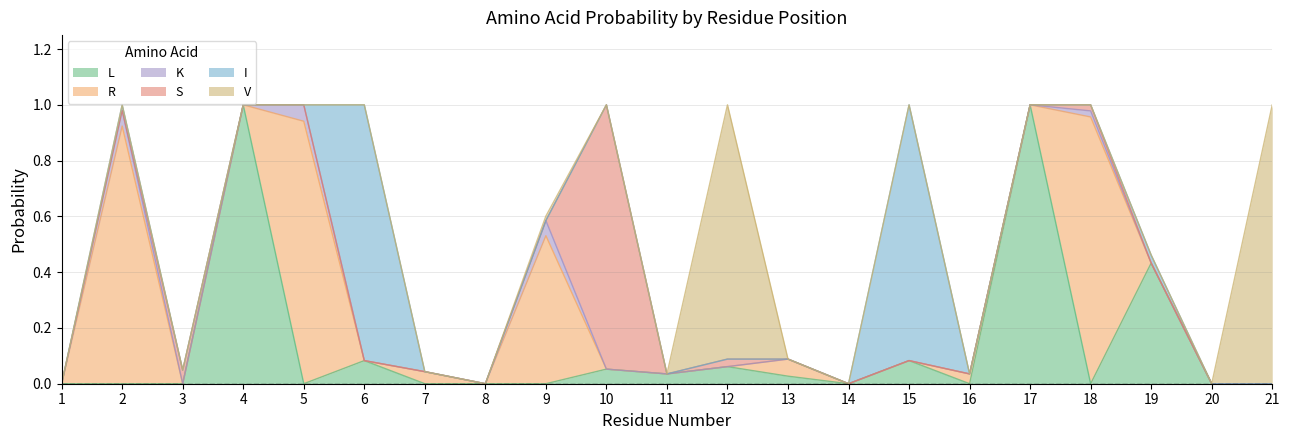

The I series shows 0.0 at 2. True or false?

True